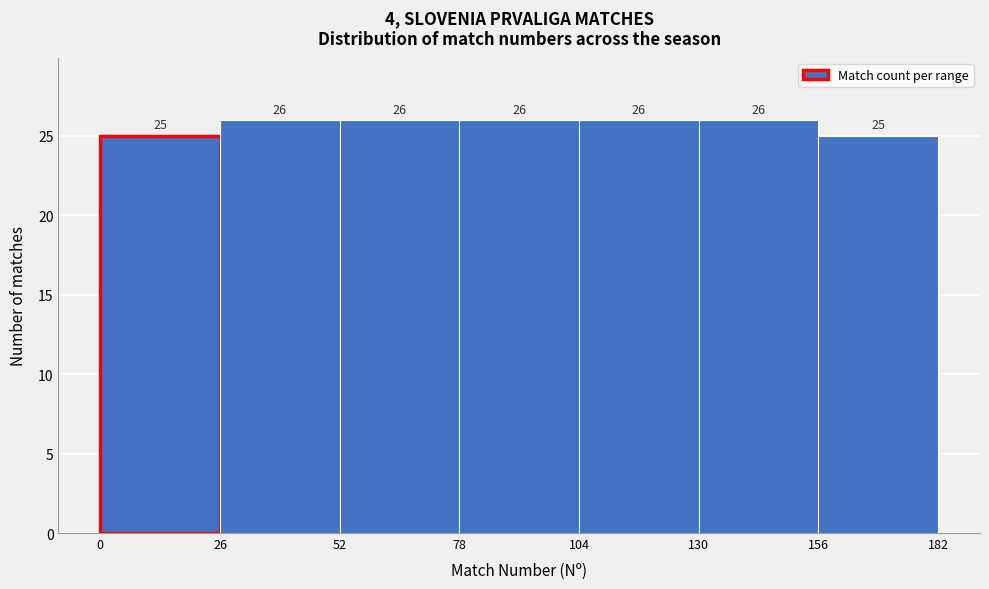

Reading left to right, transcribe this chart: for each bar, give the range it covers on the x-axis and its height.

0 to 26: 25
26 to 52: 26
52 to 78: 26
78 to 104: 26
104 to 130: 26
130 to 156: 26
156 to 182: 25